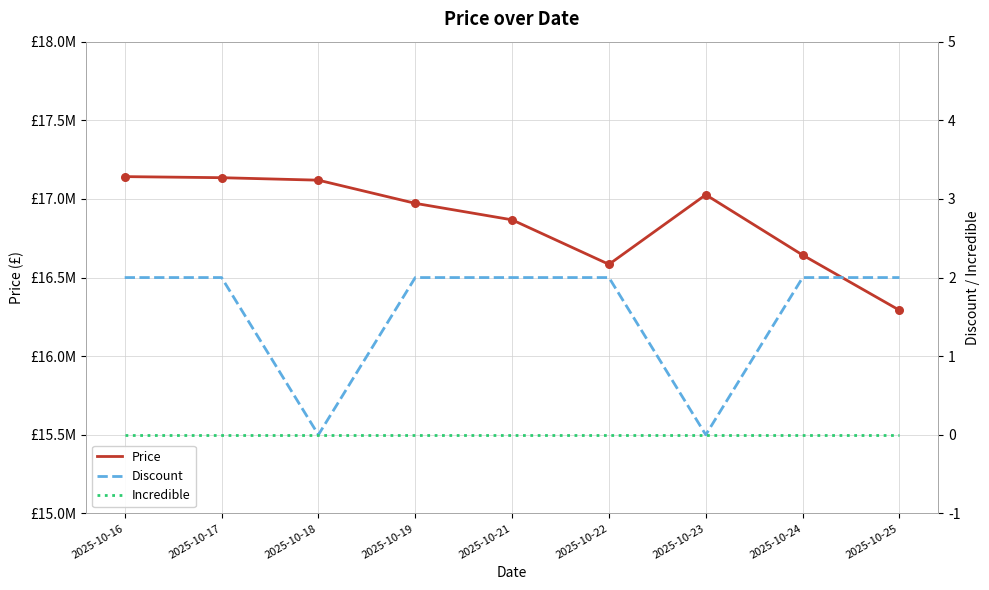

Which series contains the highest Y value?

Price